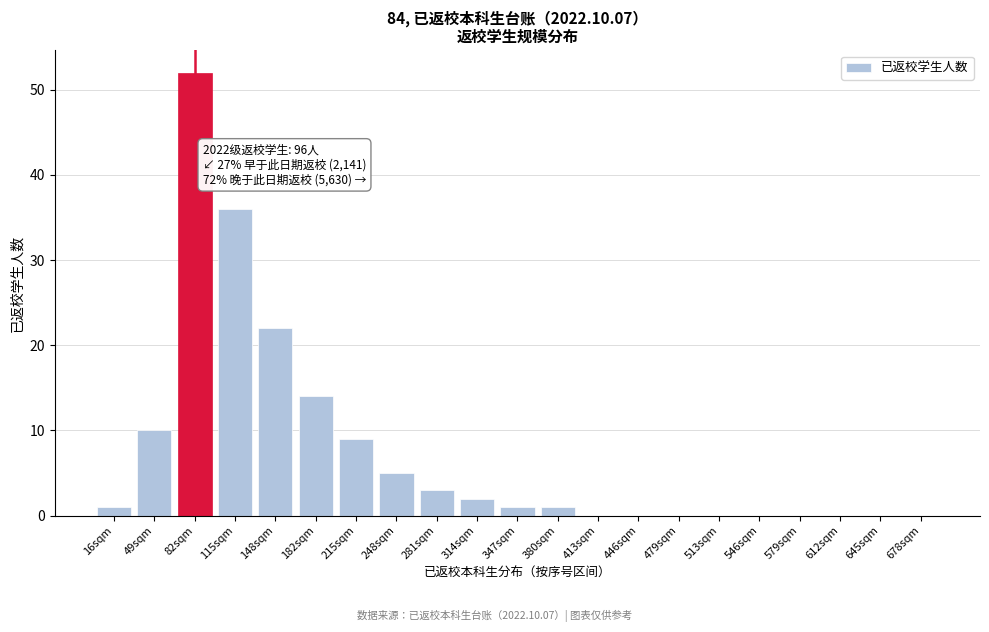

Reading left to right, list all the values displayed in this chart.

16sqm=1	49sqm=10	82sqm=52	115sqm=36	148sqm=22	182sqm=14	215sqm=9	248sqm=5	281sqm=3	314sqm=2	347sqm=1	380sqm=1	413sqm=0	446sqm=0	479sqm=0	513sqm=0	546sqm=0	579sqm=0	612sqm=0	645sqm=0	678sqm=0